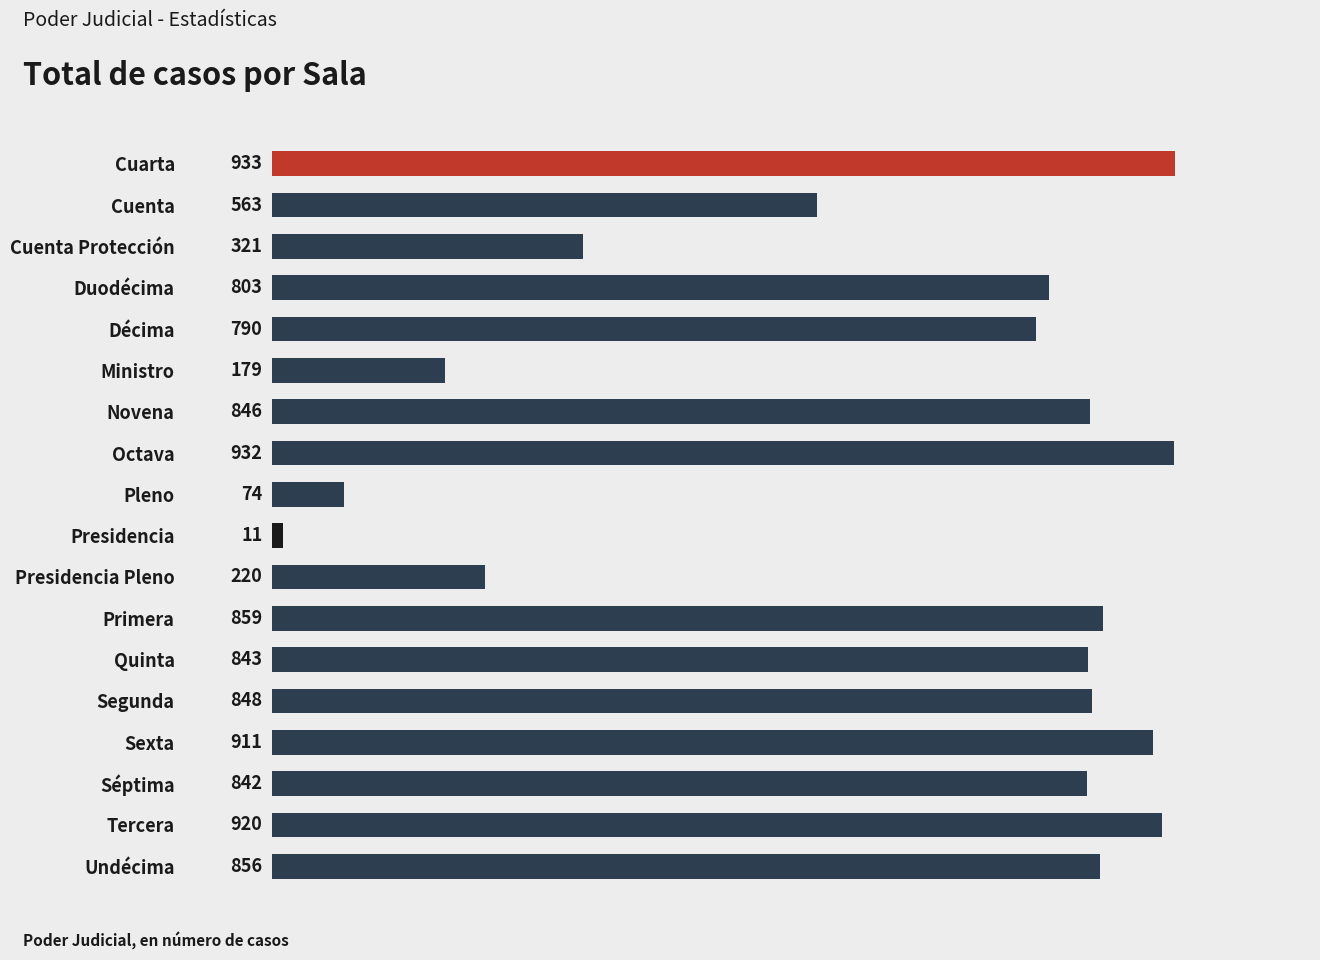

Count the number of categories in the chart.

18